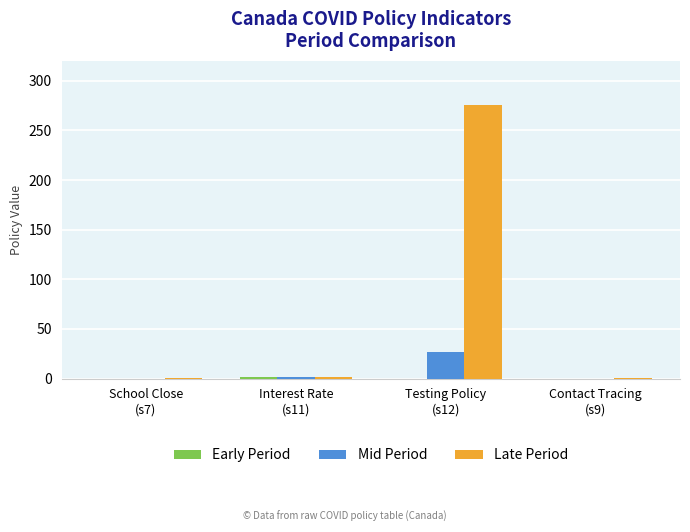

What is the greatest value displayed?

275.0